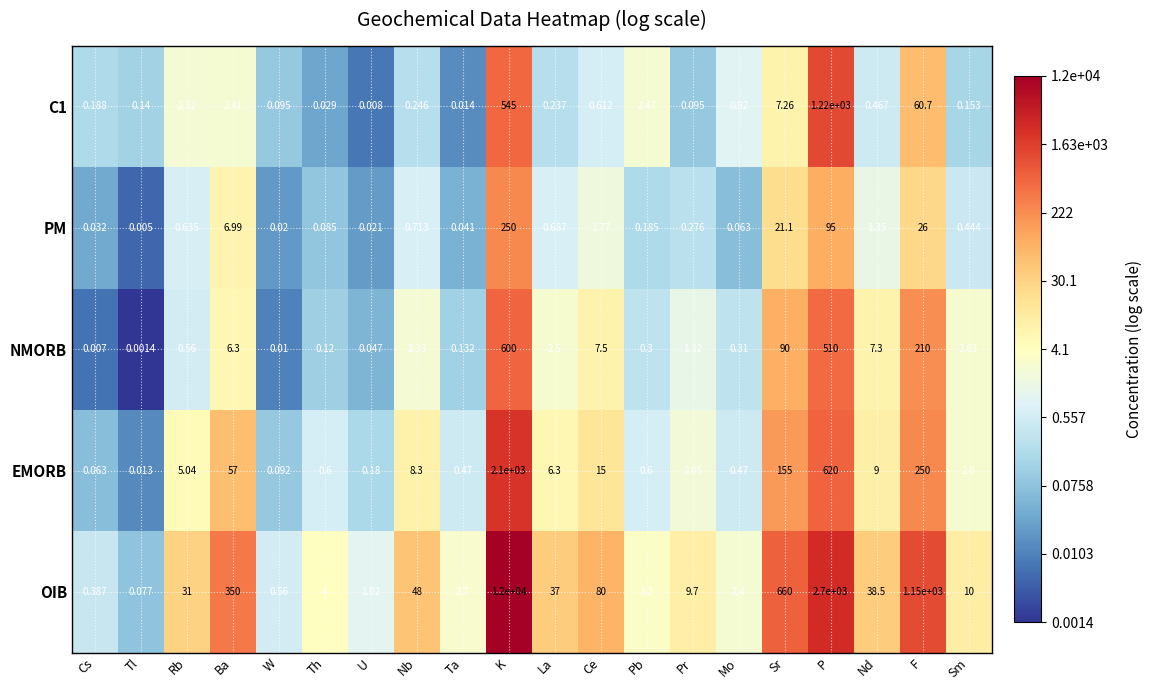

Rank the series at La from highest to lowest value.

OIB, EMORB, NMORB, PM, C1